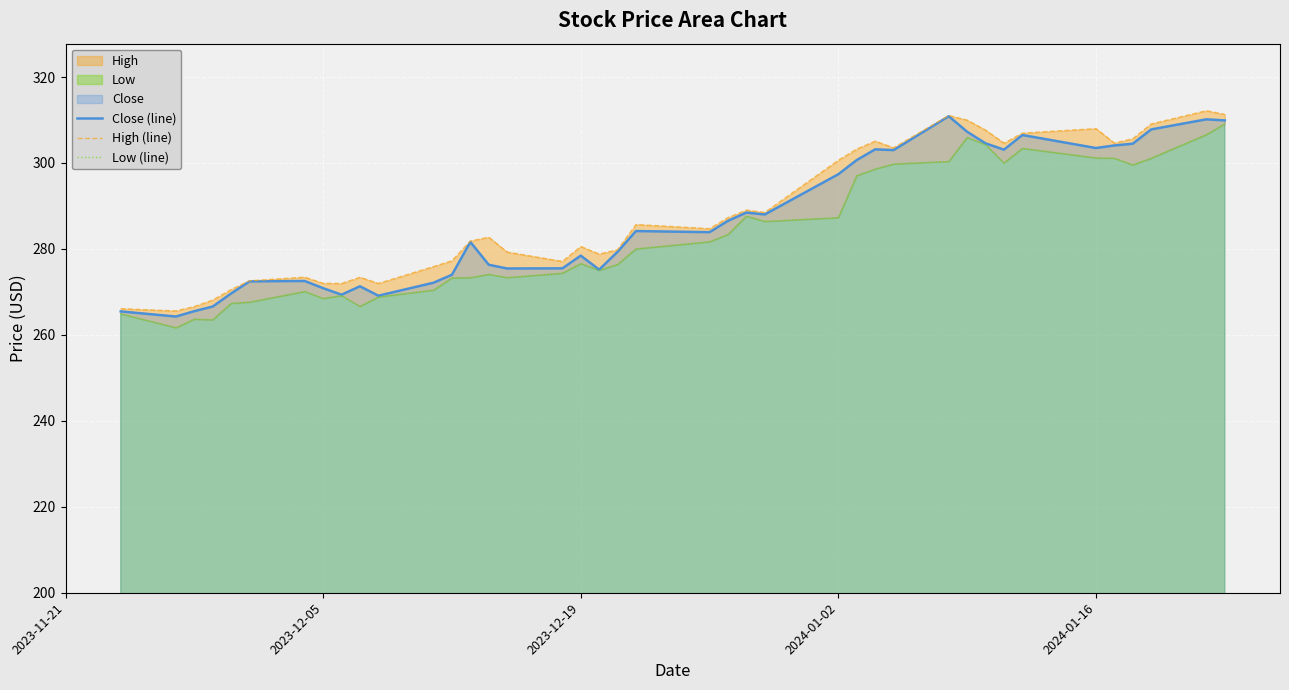

What is the minimum value for Close (line)?

264.3